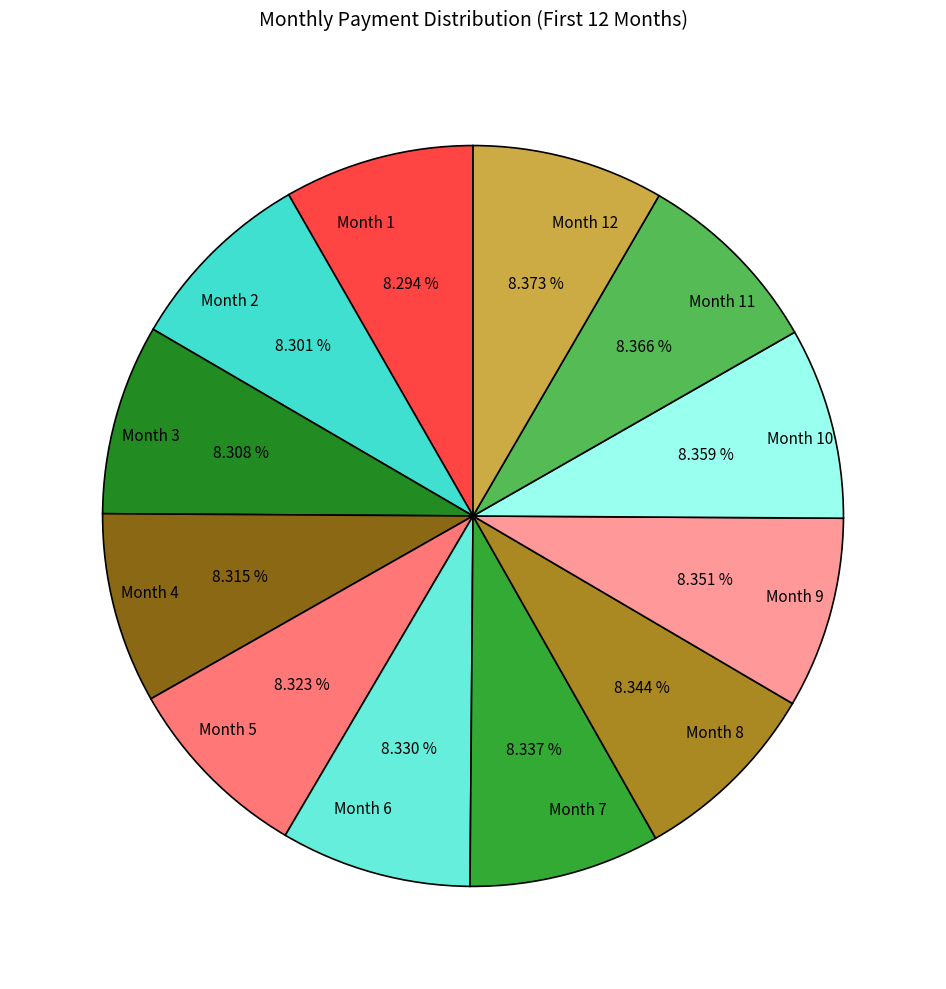

Is there any slice that represents more than half of the pie?

No